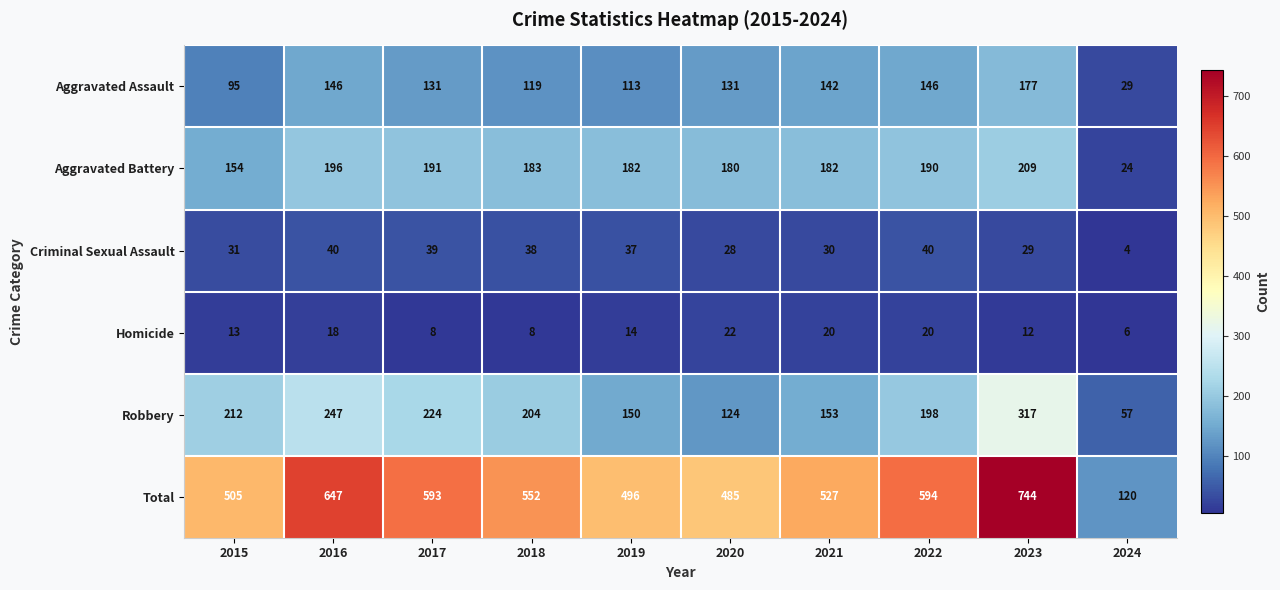

List the series in order of their peak value, lowest first.

Homicide, Criminal Sexual Assault, Aggravated Assault, Aggravated Battery, Robbery, Total